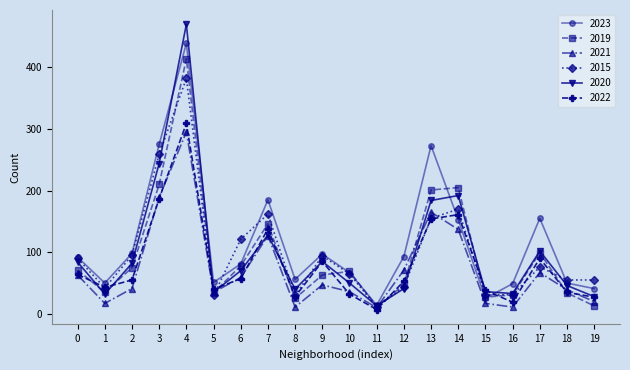

True or false: 2023 has more than 2 interior local peaks.

True